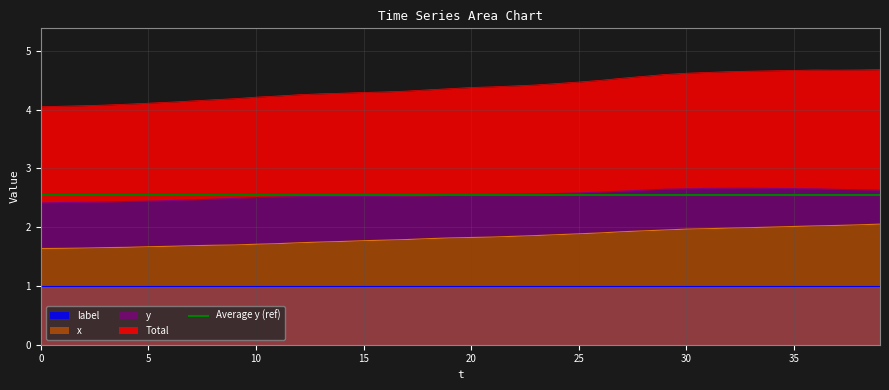

Is the value of x at 15 greater than the value of y at 16?

No